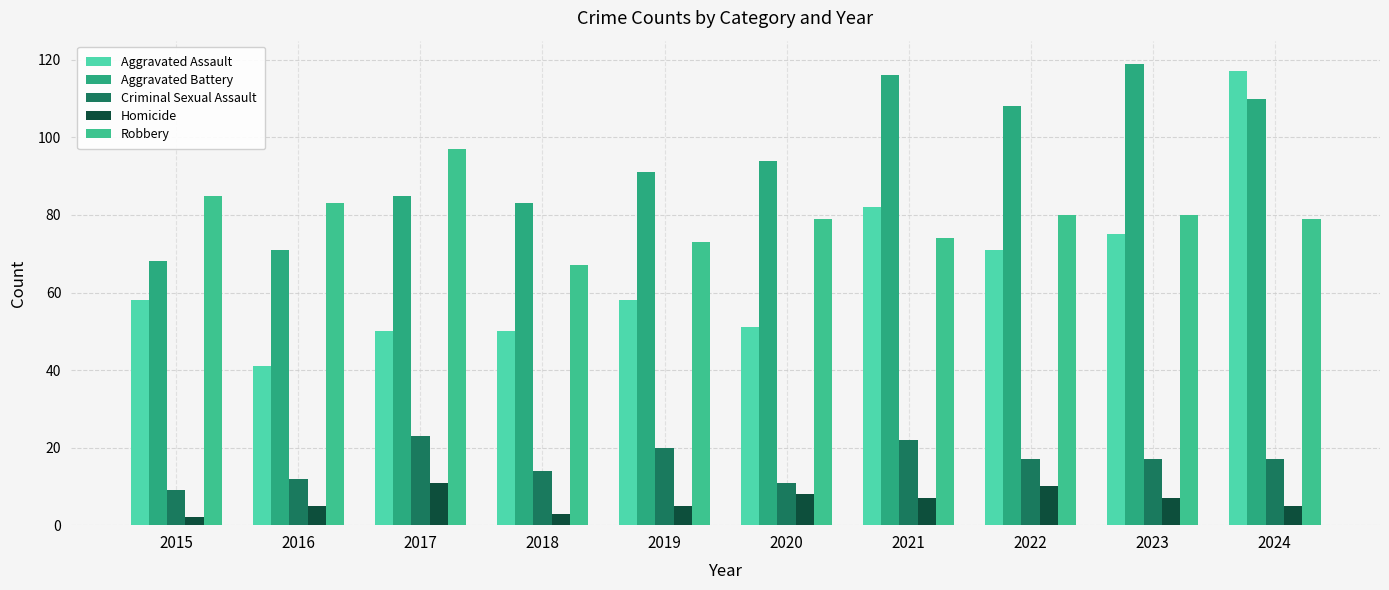

Is the value of Aggravated Assault at 2017 greater than the value of Robbery at 2015?

No